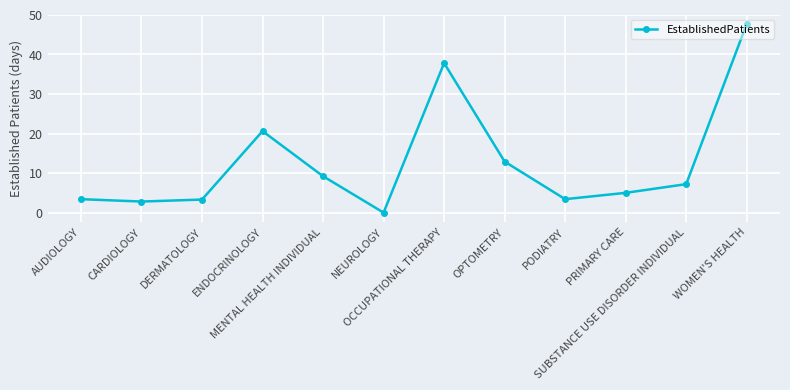

What is the difference between the second highest and second lowest values?

35.0